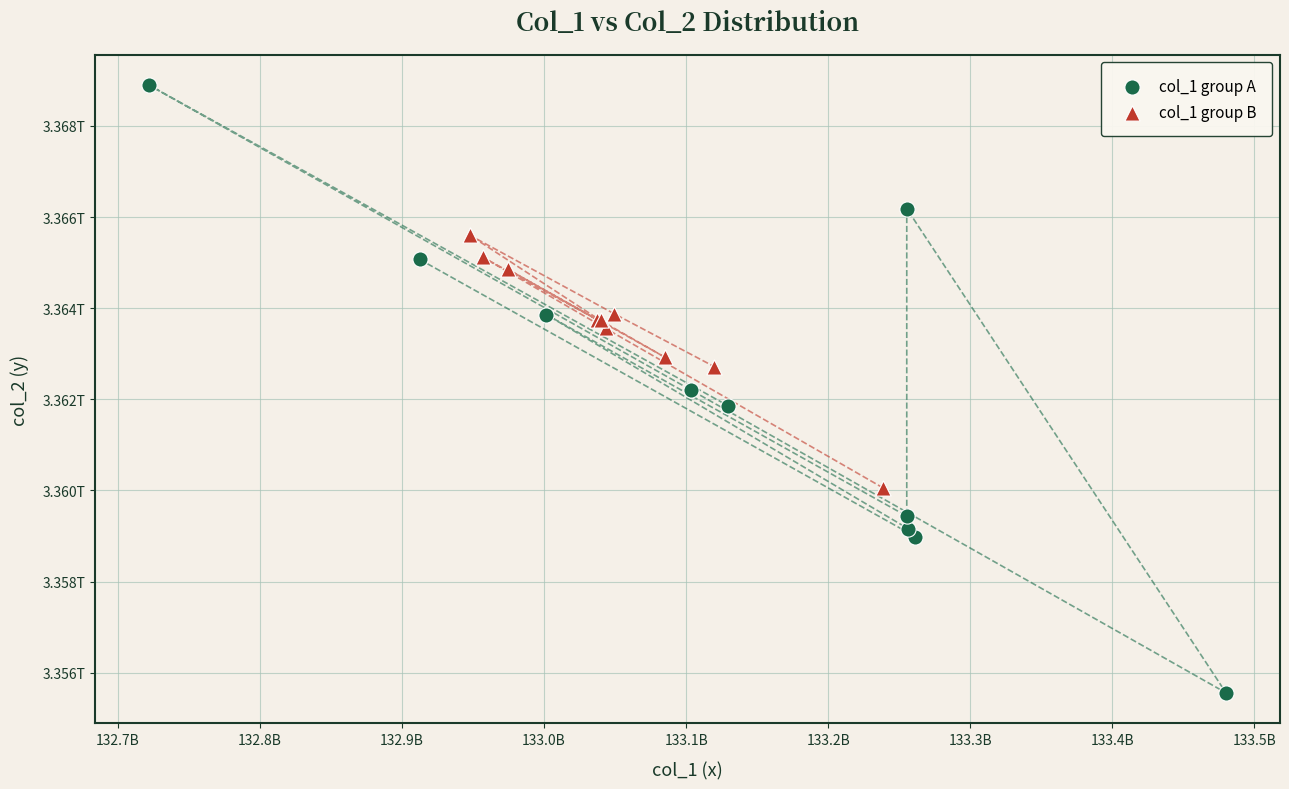

Which series contains the highest Y value?

col_1 group A